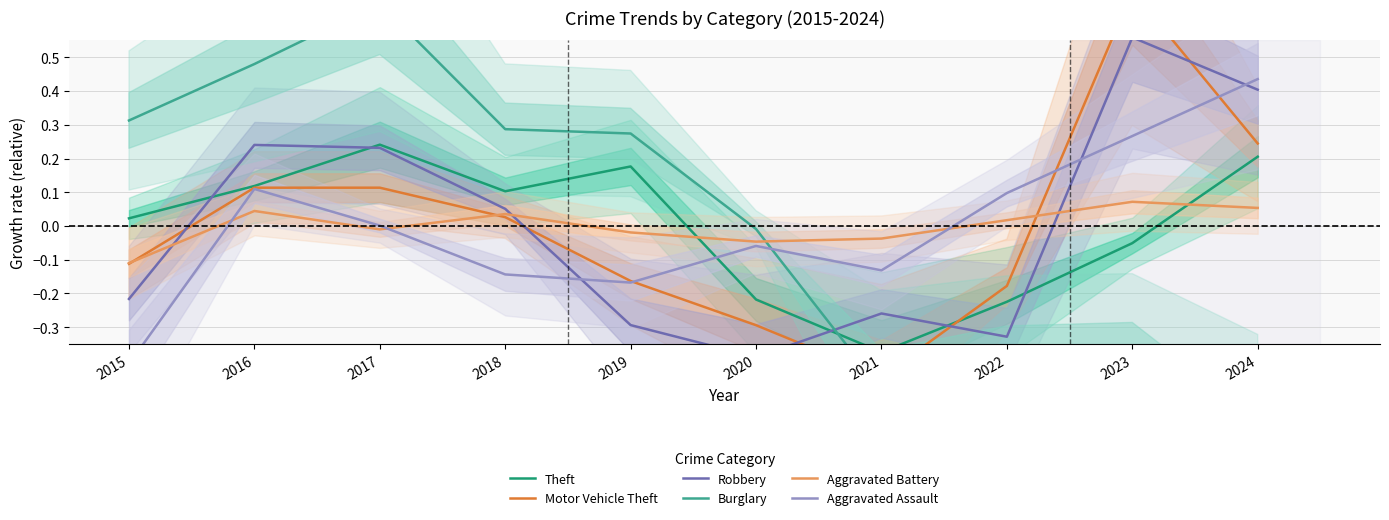

At which label is Aggravated Battery closest to 0?

2017